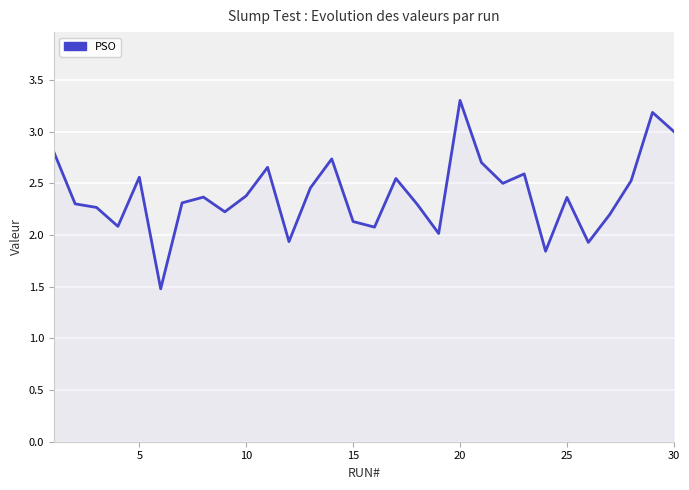

What is the average value?

2.4